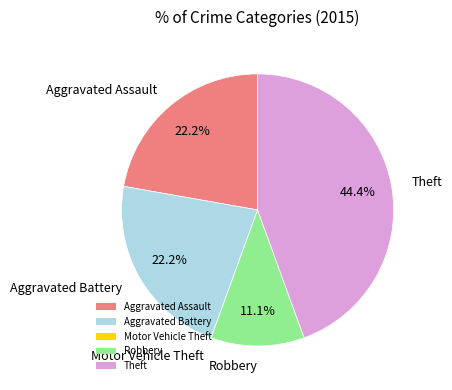

To the nearest percent, what percentage of the pie is Aggravated Assault?

22%